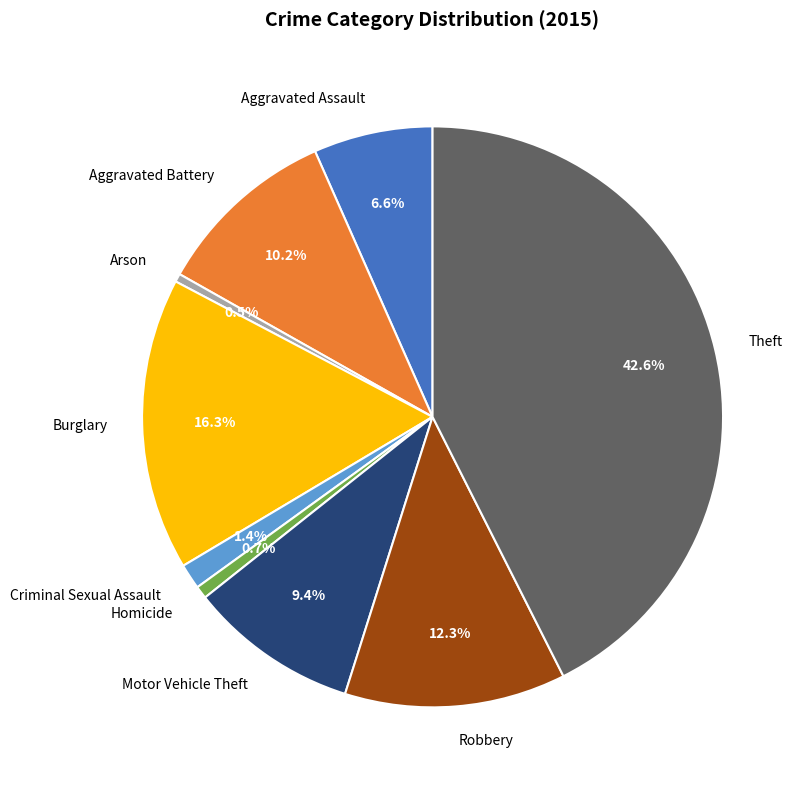

Which slice is the largest?

Theft